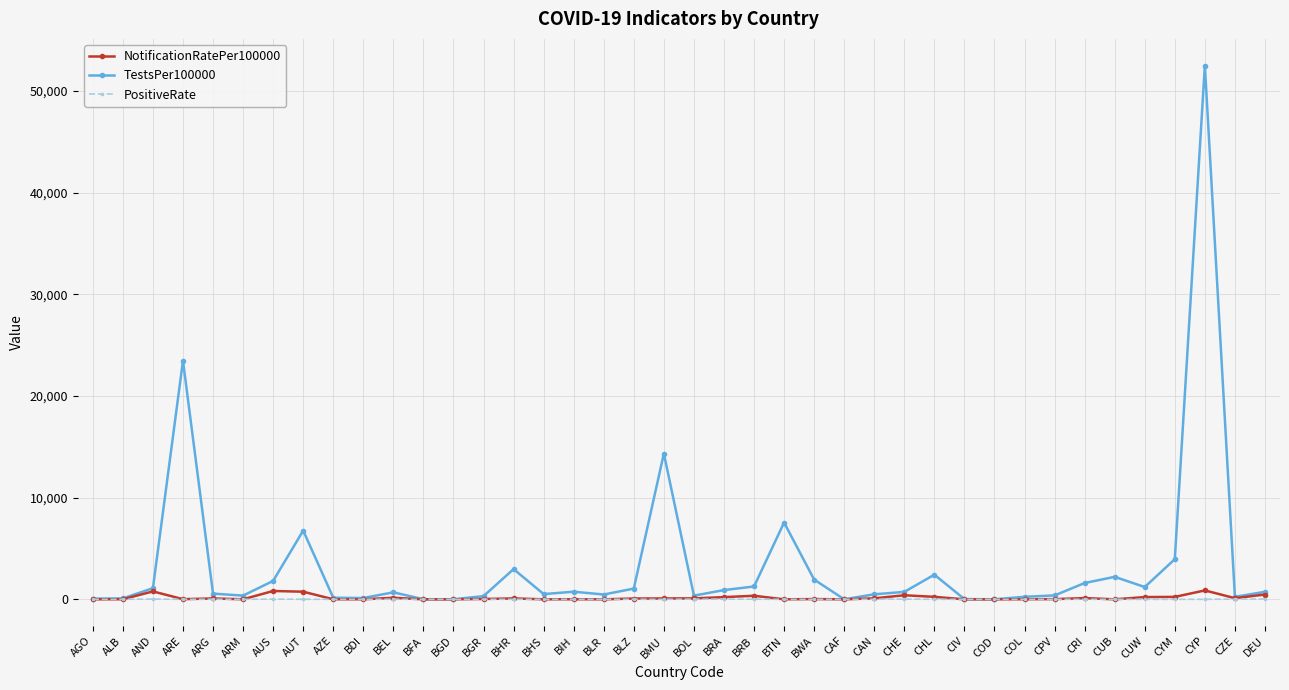

What is the label of the 27th point from the right?

BGR